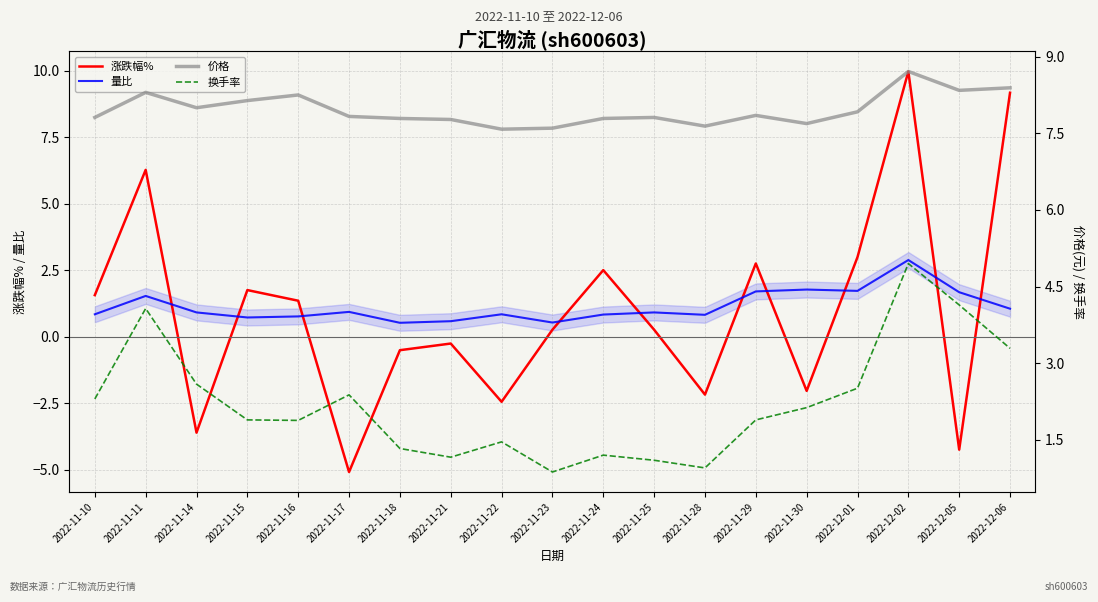

How many times do 价格 and 涨跌幅% cross each other?

3